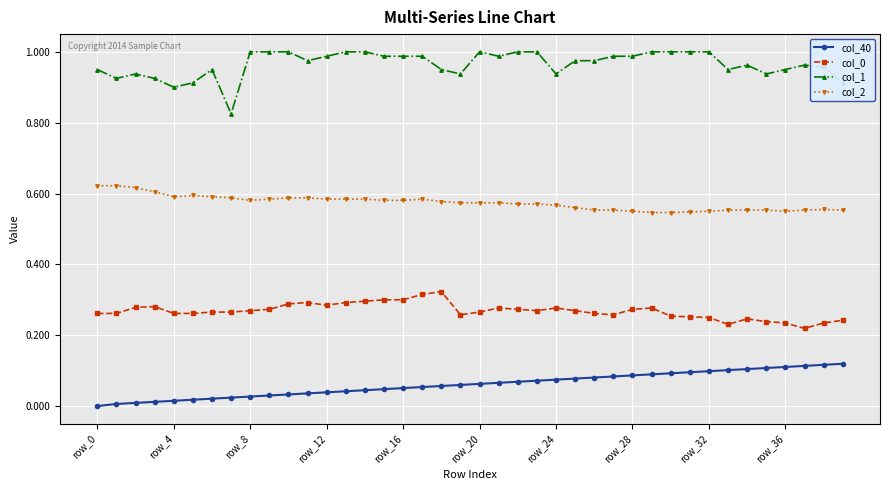

Which series has the largest total across all categories?

col_1